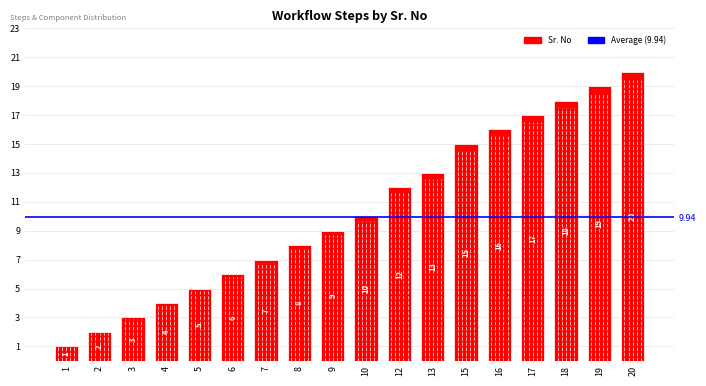

What is the smallest value displayed?

1